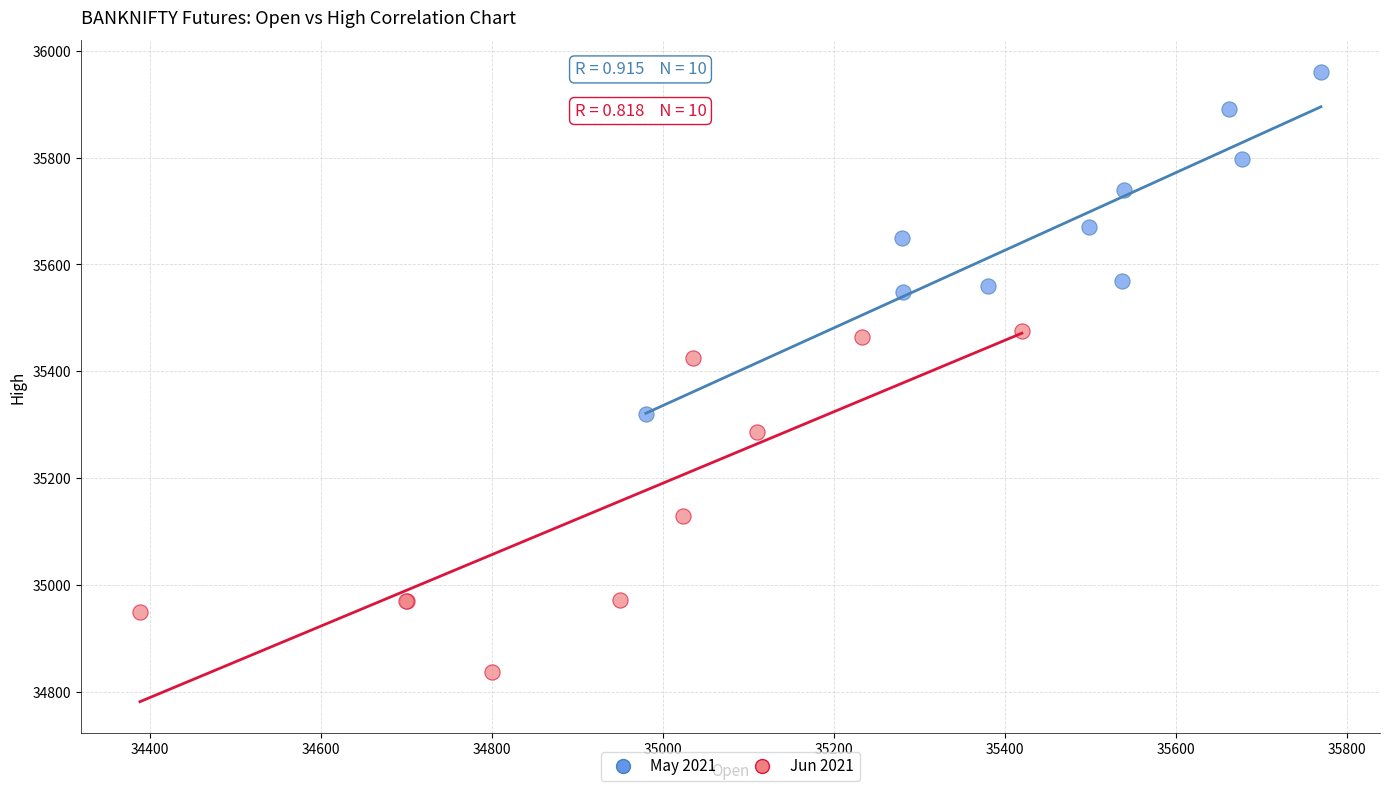

Which series contains the highest Y value?

May 2021